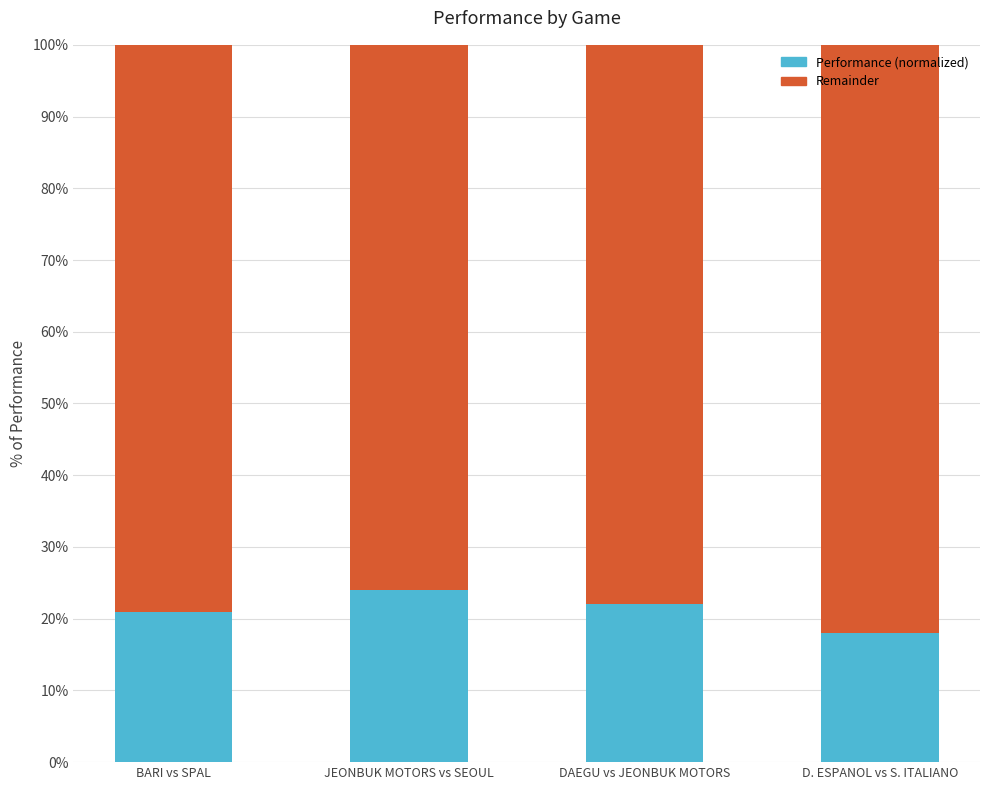

Are the bars grouped side by side (vs. stacked)?

No